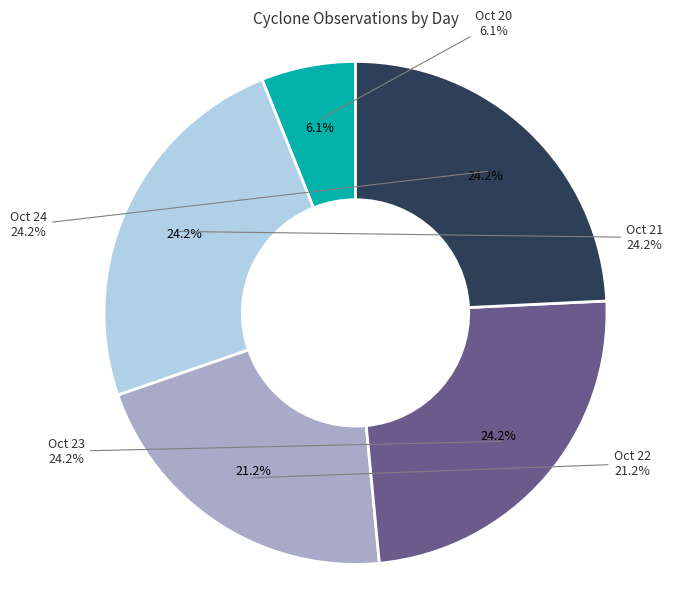

Does any single category account for the majority?

No